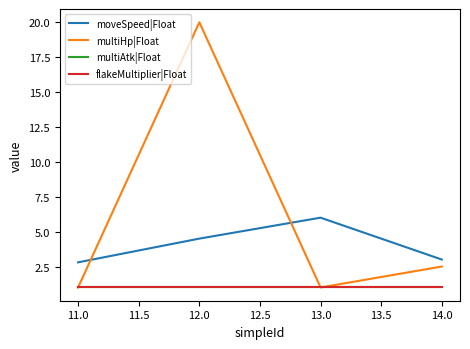

Does the chart have visible grid lines?

No